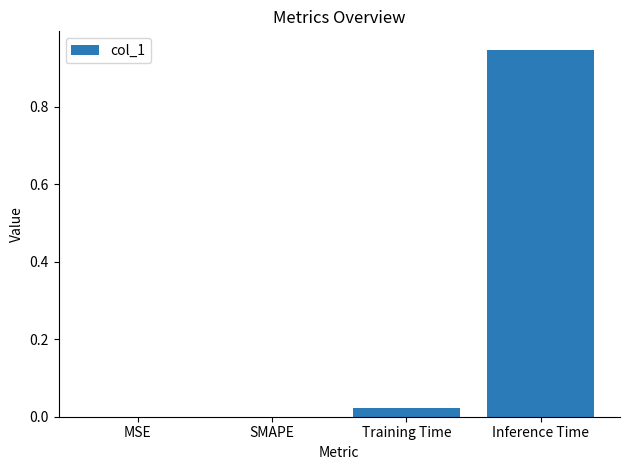

At which category does the chart reach its peak across all series?

Inference Time